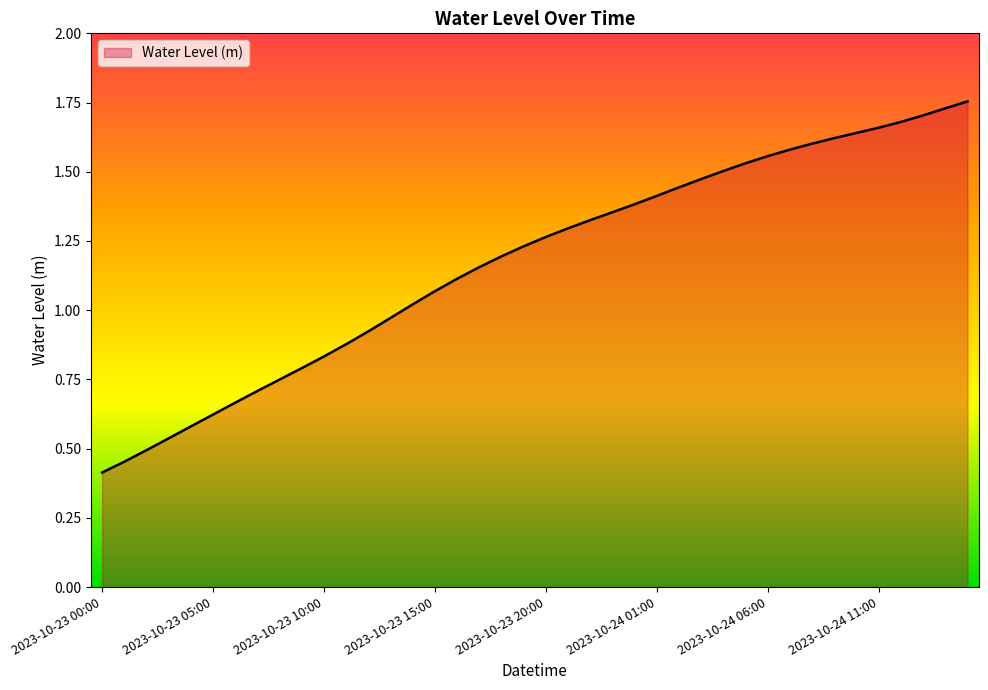

What is the minimum value shown in the chart?

0.4